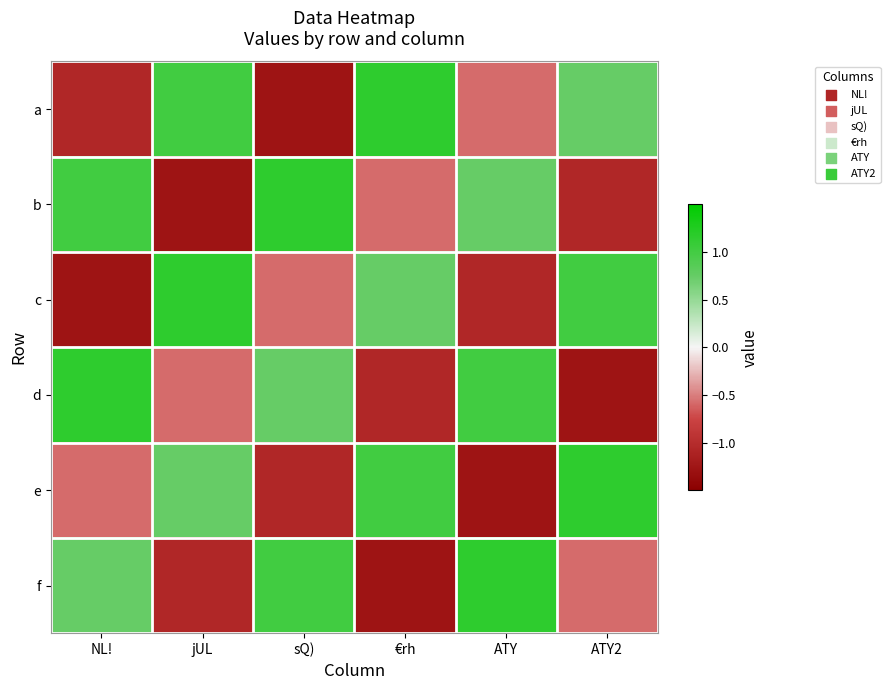

Reading left to right, what are all the values shown in this chart?

a: NL!=-1.1	jUL=1.0	sQ)=-1.3	€rh=1.2	ATY=-0.6	ATY2=0.7
b: NL!=1.0	jUL=-1.3	sQ)=1.2	€rh=-0.6	ATY=0.7	ATY2=-1.1
c: NL!=-1.3	jUL=1.2	sQ)=-0.6	€rh=0.7	ATY=-1.1	ATY2=1.0
d: NL!=1.2	jUL=-0.6	sQ)=0.7	€rh=-1.1	ATY=1.0	ATY2=-1.3
e: NL!=-0.6	jUL=0.7	sQ)=-1.1	€rh=1.0	ATY=-1.3	ATY2=1.2
f: NL!=0.7	jUL=-1.1	sQ)=1.0	€rh=-1.3	ATY=1.2	ATY2=-0.6